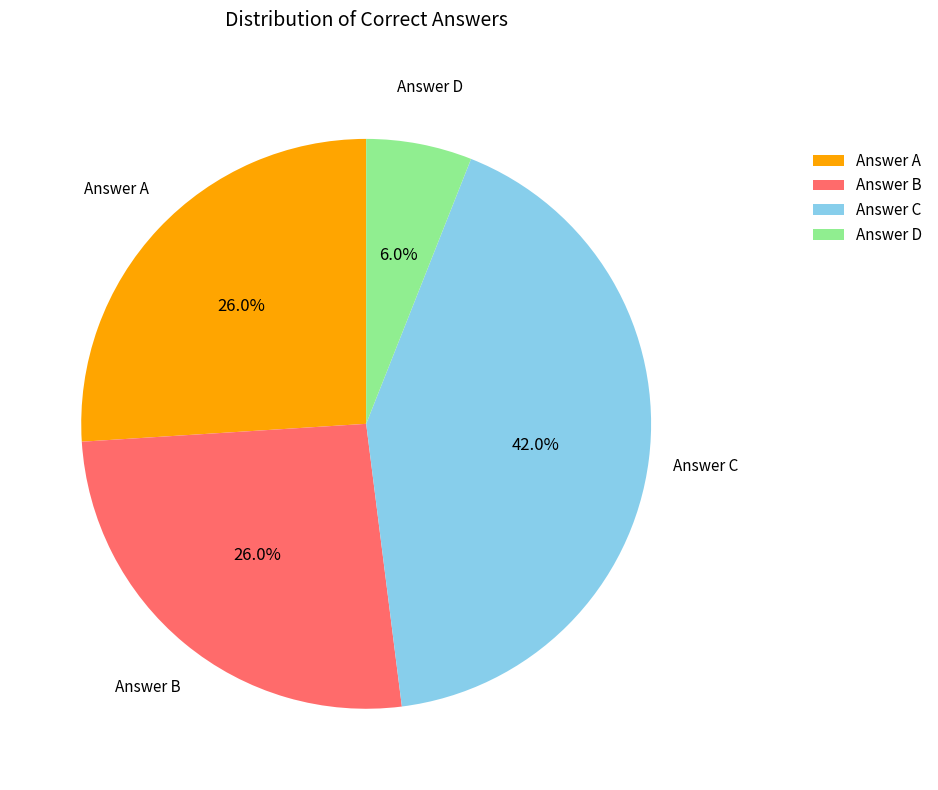

Combined, do Answer A and Answer C account for over 50%?

Yes